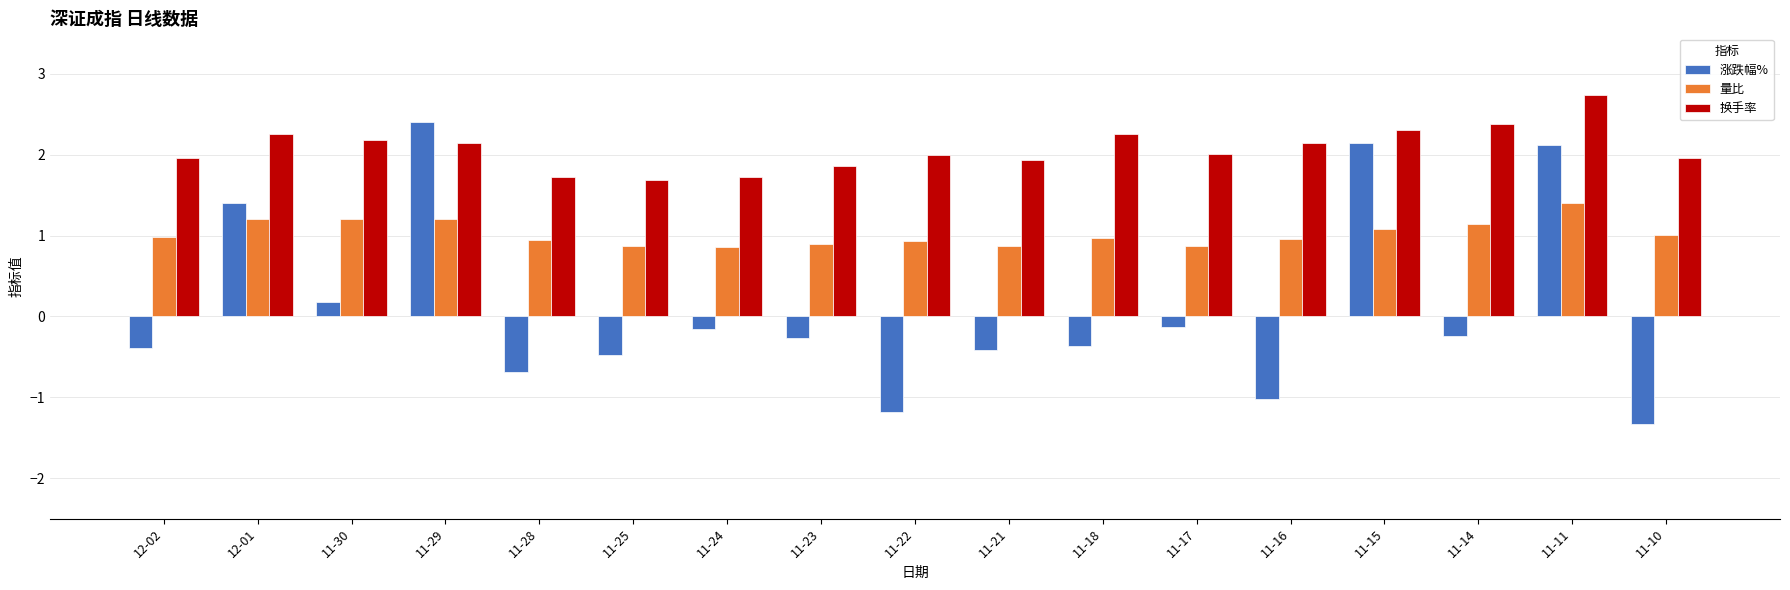

At 11-16, list the series in order from largest to smallest.

换手率, 量比, 涨跌幅%